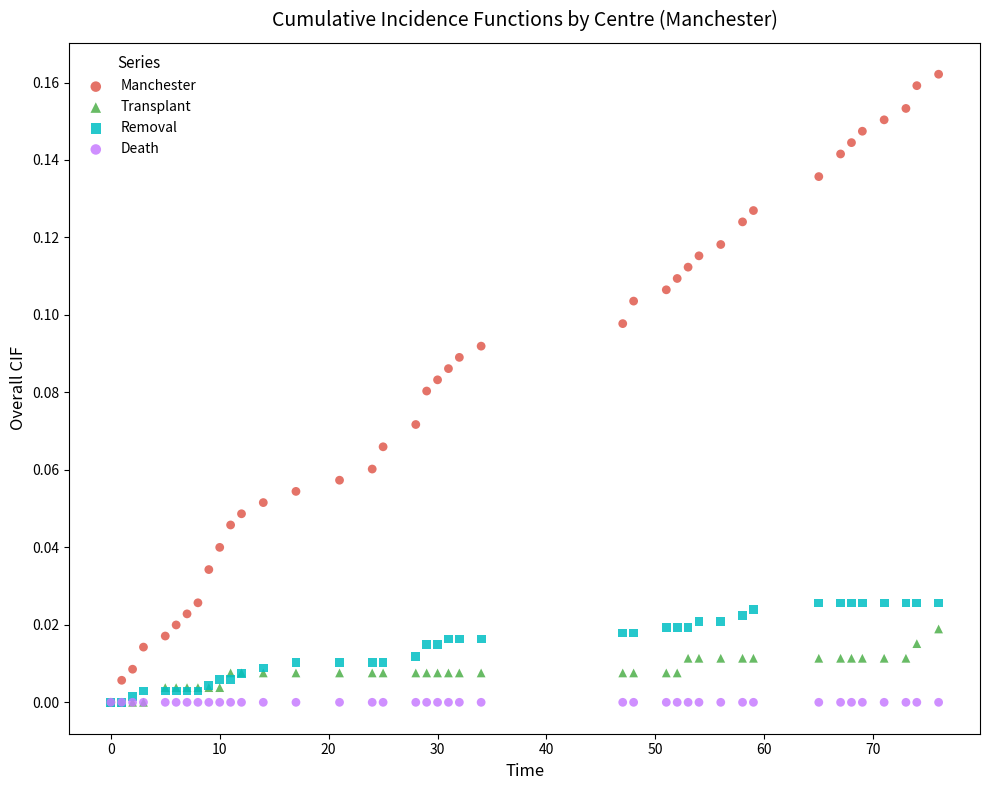

What are all the series names shown in the legend?

Manchester, Transplant, Removal, Death